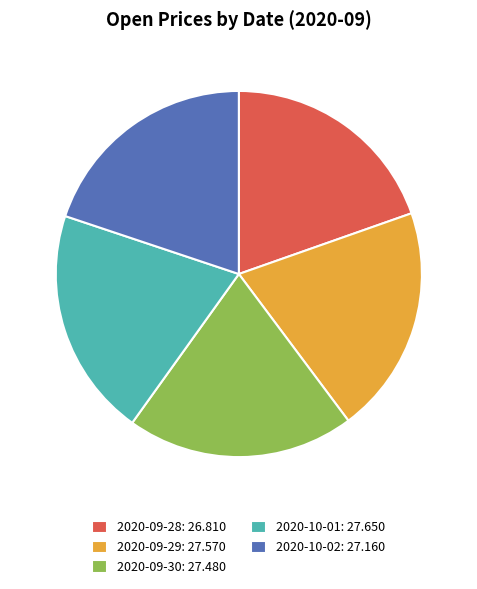

Does 2020-09-29 account for over 50% of the chart?

No